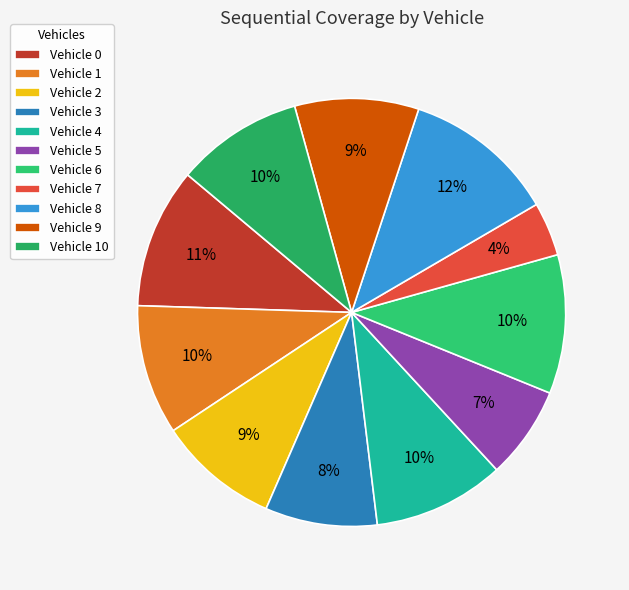

To the nearest percent, what is the average slice percentage?

9%